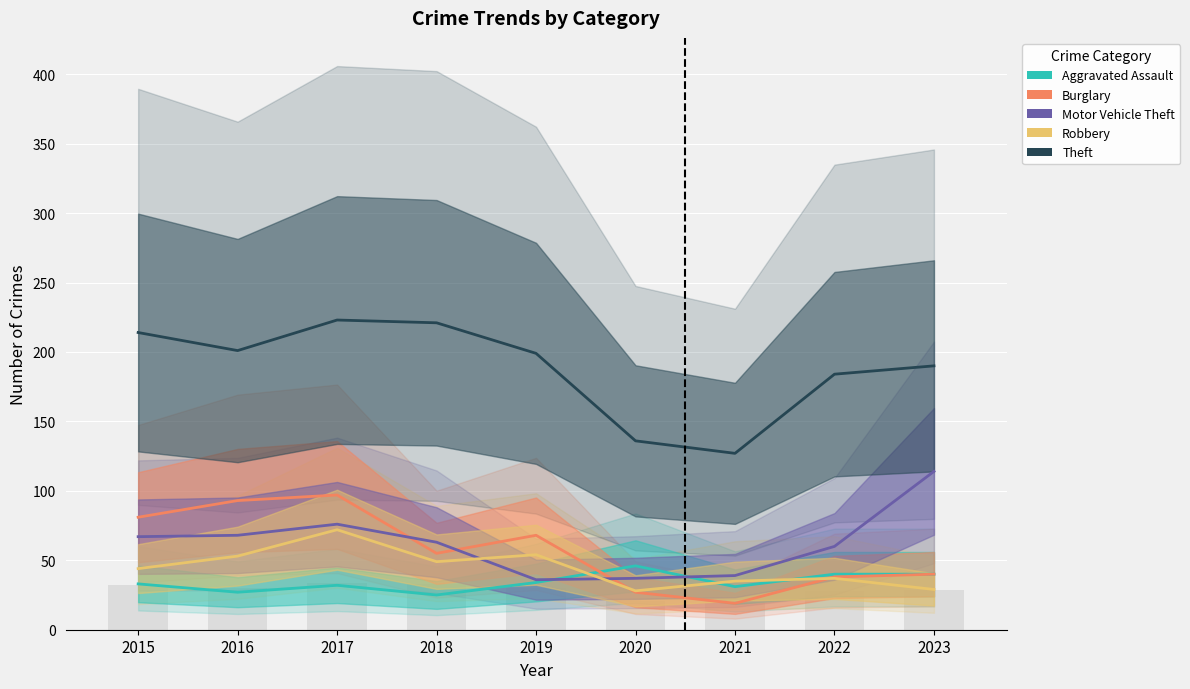

What is the difference between the highest and lowest values at 2016?

174